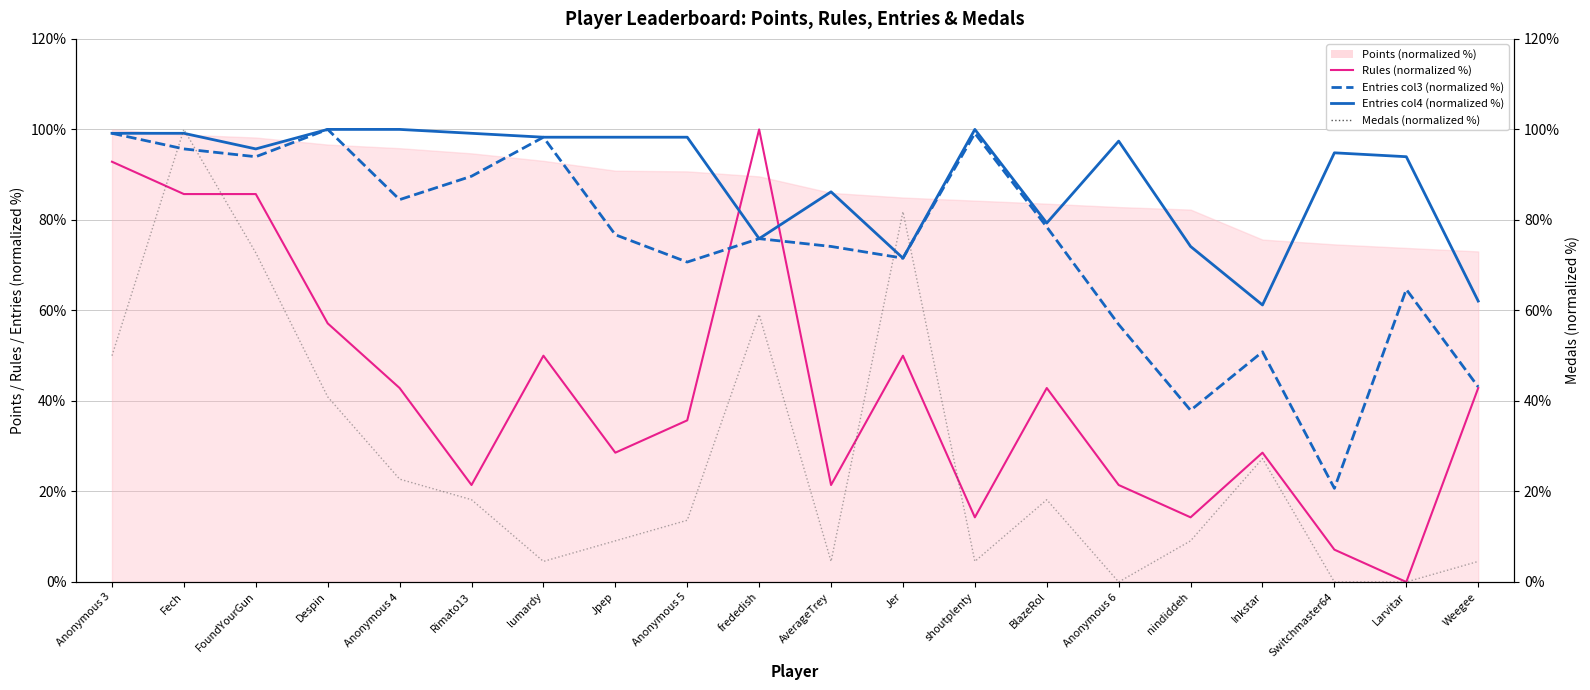

True or false: Entries (col4, normalized %) and Entries (col3, normalized %) intersect in this chart.

False